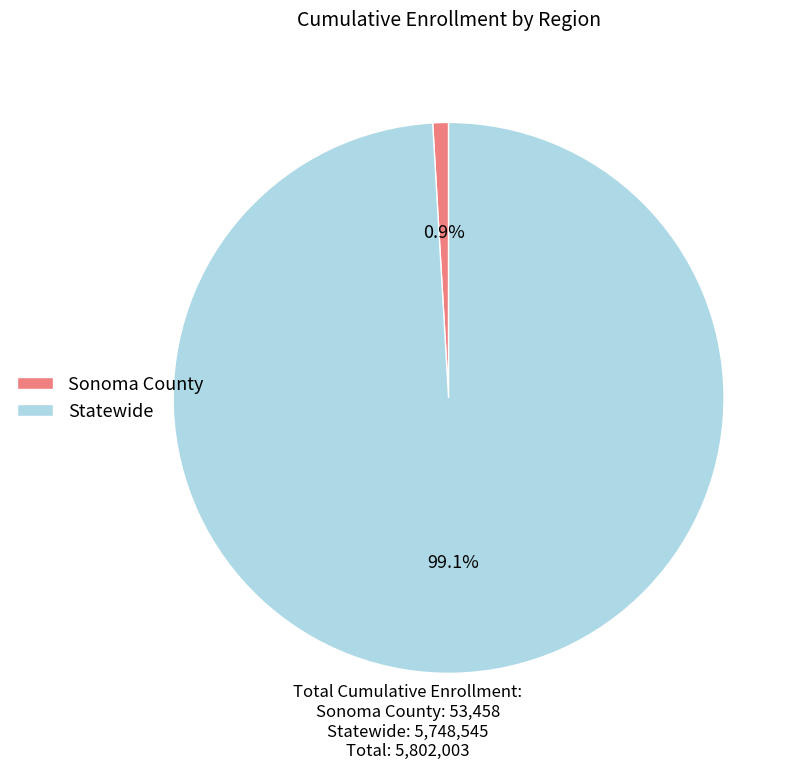

What percentage is NOT represented by Statewide?

0.9%